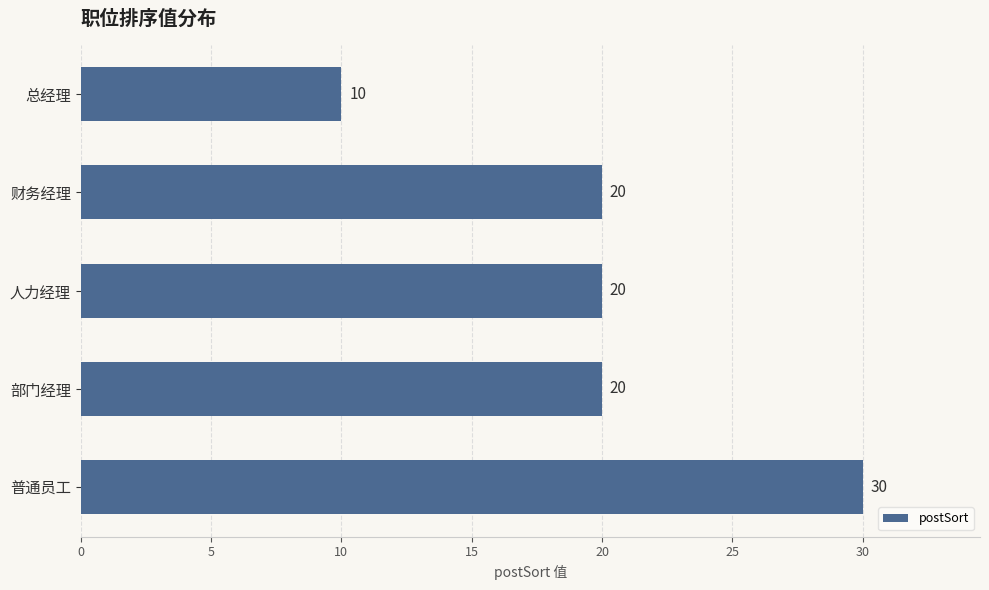

Between 普通员工 and 总经理, which is larger?

普通员工